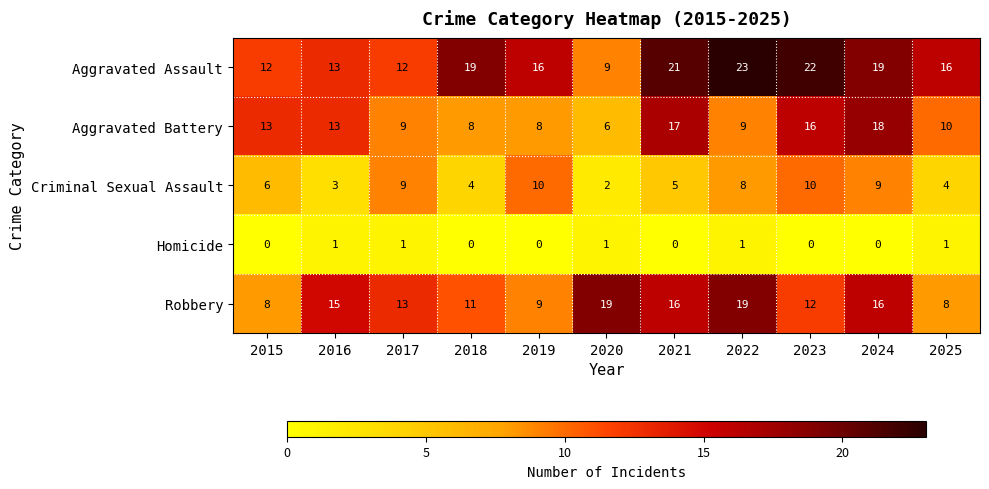

What is the sum of all Aggravated Battery values?

127